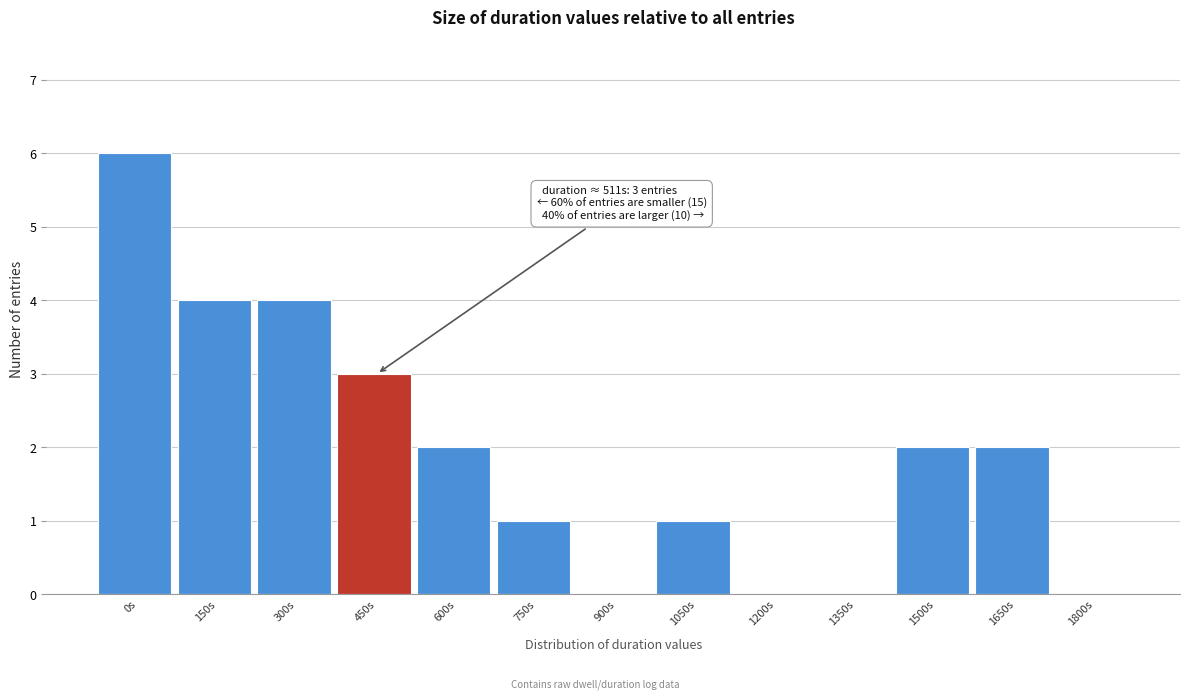

Reading left to right, transcribe all the data shown in this chart.

0s=6	150s=4	300s=4	450s=3	600s=2	750s=1	900s=0	1050s=1	1200s=0	1350s=0	1500s=2	1650s=2	1800s=0